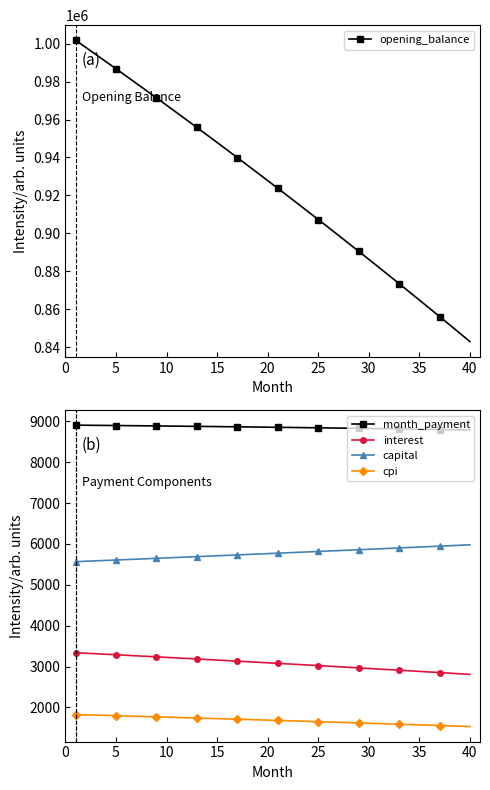

Reading right to left, list all the values displayed in this chart.

opening_balance: 842879.9	847304.4	851709.9	856096.4	860464.0	864812.7	869142.7	873453.9	877746.4	882020.3	886275.6	890512.3	894730.6	898930.5	903112.0	907275.2	911420.1	915546.8	919655.4	923745.9	927818.3	931872.7	935909.2	939927.7	943928.5	947911.4	951876.6	955824.1	959754.0	963666.3	967561.1	971438.3	975298.2	979140.7	982965.8	986773.7	990564.3	994337.8	998094.1	1001833.3
month_payment: 8787.5	8791.3	8795.0	8798.8	8802.5	8806.1	8809.7	8813.2	8816.7	8820.2	8823.6	8827.0	8830.4	8833.6	8836.9	8840.1	8843.3	8846.4	8849.5	8852.6	8855.6	8858.5	8861.5	8864.4	8867.2	8870.0	8872.8	8875.5	8878.2	8880.9	8883.5	8886.0	8888.6	8891.0	8893.5	8895.9	8898.3	8900.6	8902.9	8905.2
interest: 2809.6	2824.3	2839.0	2853.7	2868.2	2882.7	2897.1	2911.5	2925.8	2940.1	2954.2	2968.4	2982.4	2996.4	3010.4	3024.2	3038.1	3051.8	3065.5	3079.2	3092.7	3106.2	3119.7	3133.1	3146.4	3159.7	3172.9	3186.1	3199.2	3212.2	3225.2	3238.1	3251.0	3263.8	3276.6	3289.2	3301.9	3314.5	3327.0	3339.4
capital: 5977.9	5966.9	5956.0	5945.1	5934.2	5923.4	5912.5	5901.7	5890.9	5880.1	5869.4	5858.6	5847.9	5837.2	5826.5	5815.9	5805.2	5794.6	5783.9	5773.4	5762.9	5752.3	5741.8	5731.3	5720.8	5710.3	5699.9	5689.4	5679.0	5668.6	5658.2	5647.9	5637.6	5627.2	5616.9	5606.7	5596.4	5586.2	5575.9	5565.7
cpi: 1534.3	1542.5	1550.5	1558.6	1566.6	1574.6	1582.6	1590.5	1598.4	1606.3	1614.1	1621.9	1629.6	1637.3	1645.0	1652.7	1660.3	1667.9	1675.4	1683.0	1690.4	1697.9	1705.3	1712.7	1720.0	1727.4	1734.7	1741.9	1749.1	1756.3	1763.5	1770.6	1777.7	1784.8	1791.8	1798.8	1805.8	1812.7	1819.6	1826.5